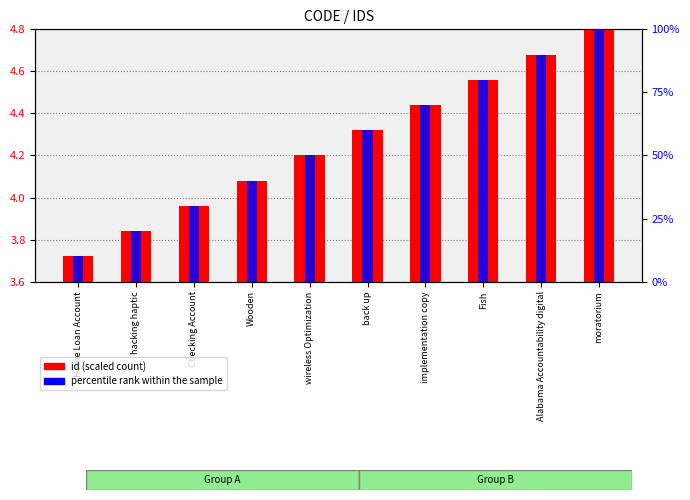

Which category has the highest value in the id (scaled) series?

moratorium